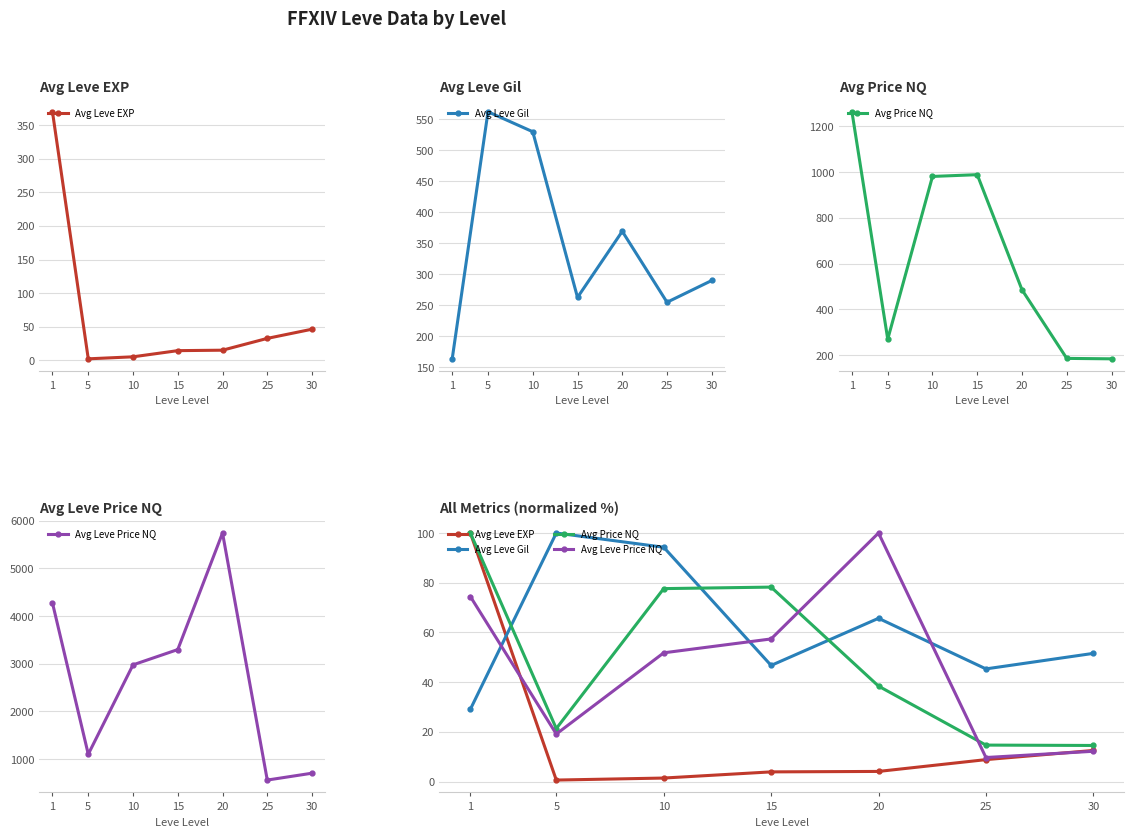

What is the sum of the Avg Leve Price NQ values at 5 and 15?

76.5